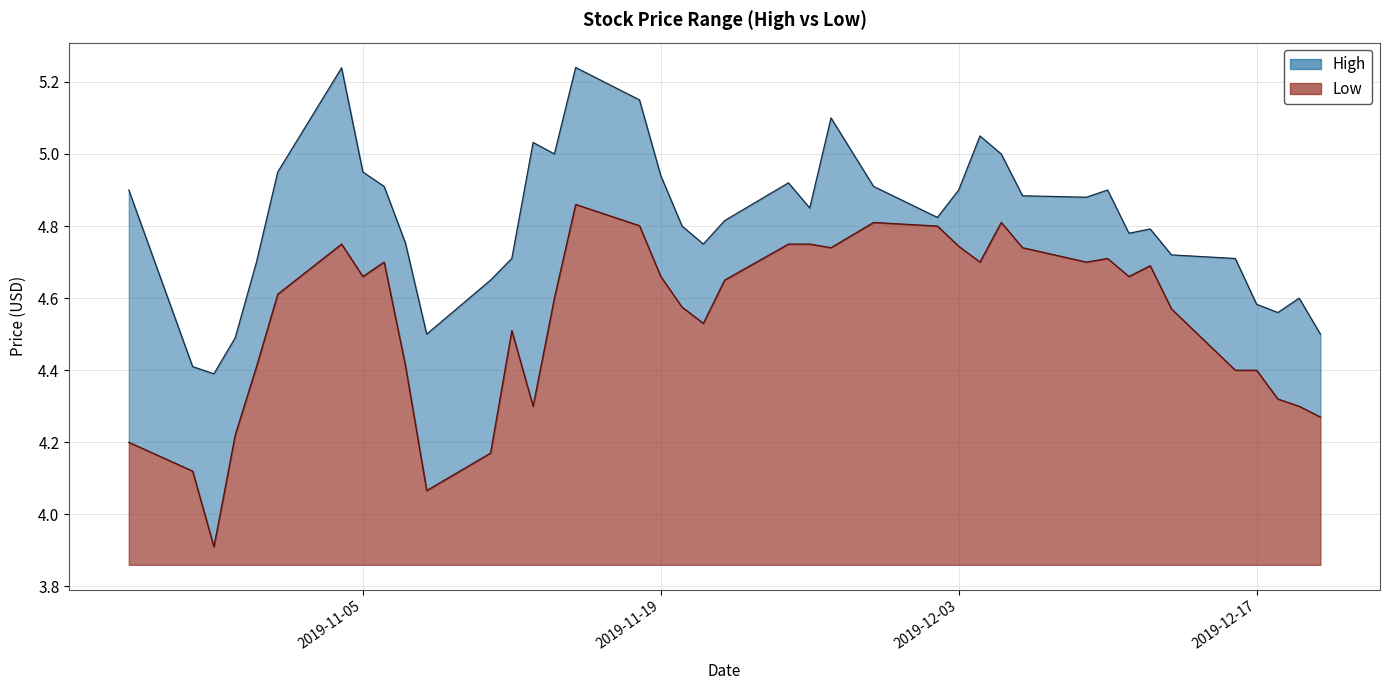

At which label is Low closest to 4?

2019-11-08